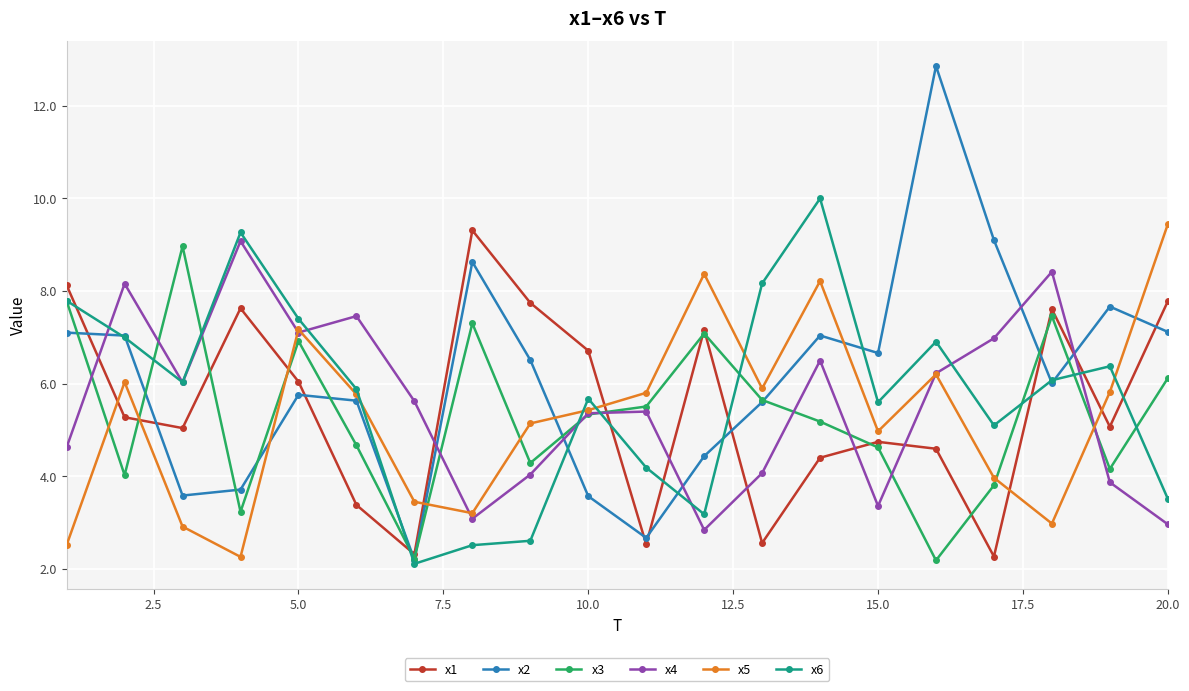

True or false: x4 has more than 0 points higher than both neighbors.

True